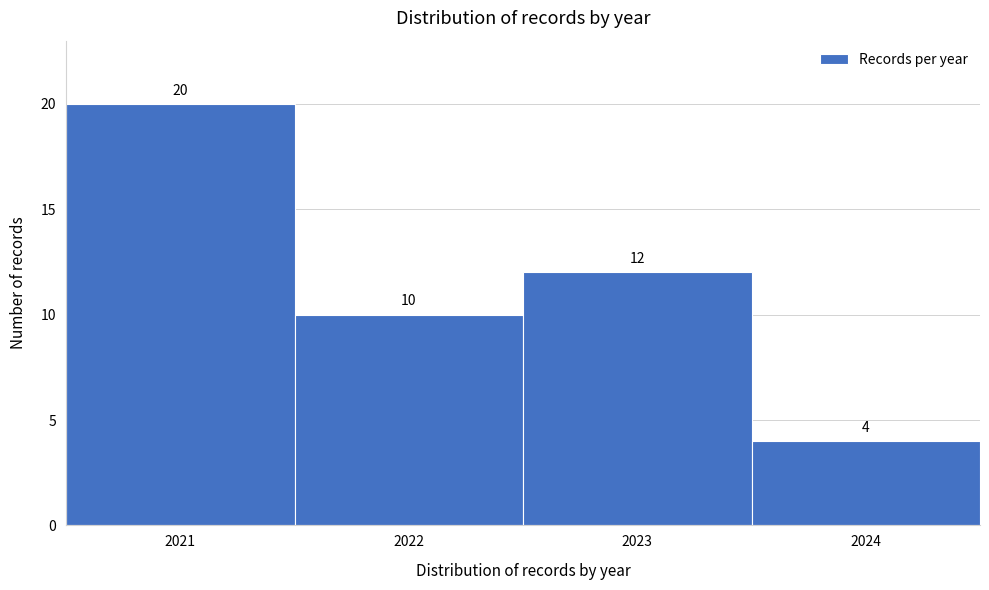

Reading left to right, transcribe this chart: for each bar, give the range it covers on the x-axis and its height.

2020.5 to 2021.5: 20
2021.5 to 2022.5: 10
2022.5 to 2023.5: 12
2023.5 to 2024.5: 4